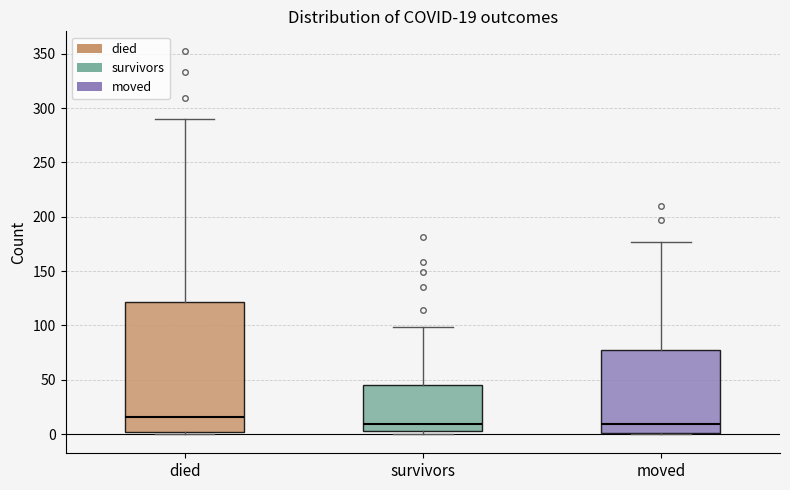

Comparing the boxes themselves (not the whiskers), which one is the tallest?

died